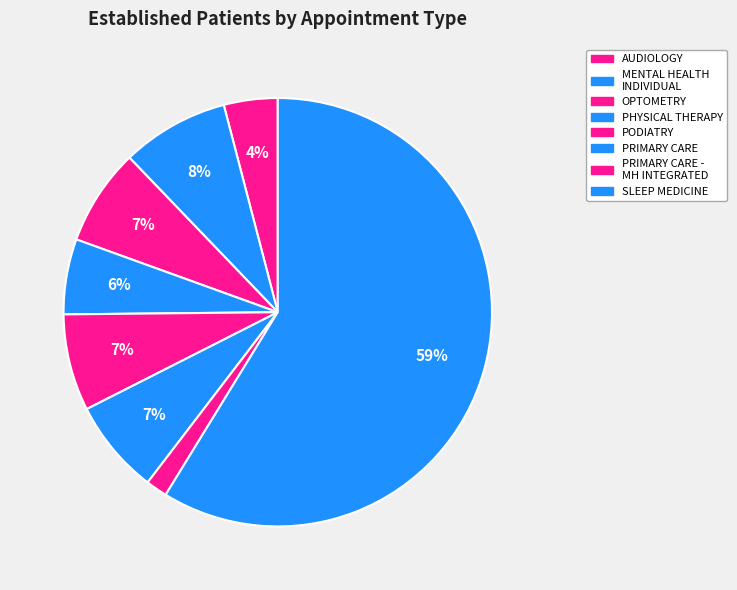

How many slices are in this pie chart?

8